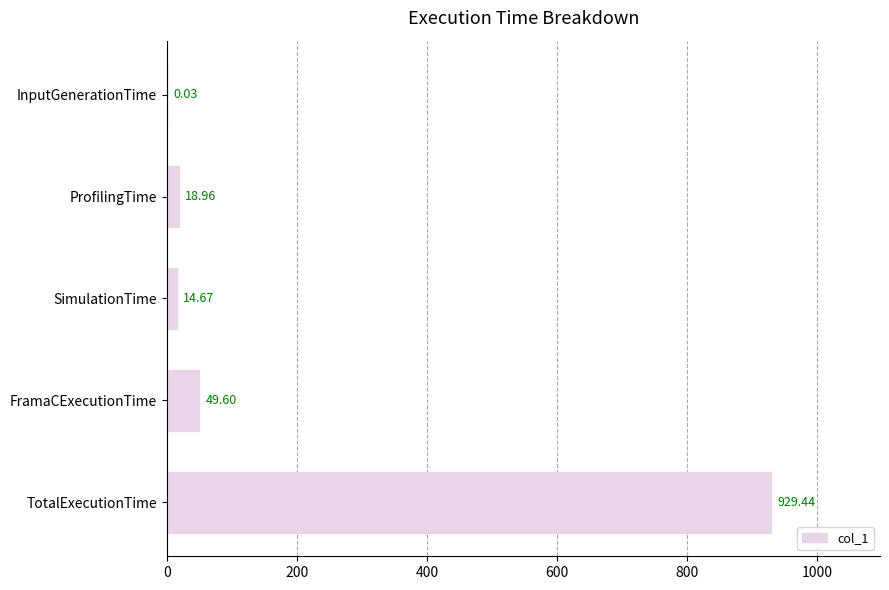

At which category does the chart reach its peak across all series?

TotalExecutionTime